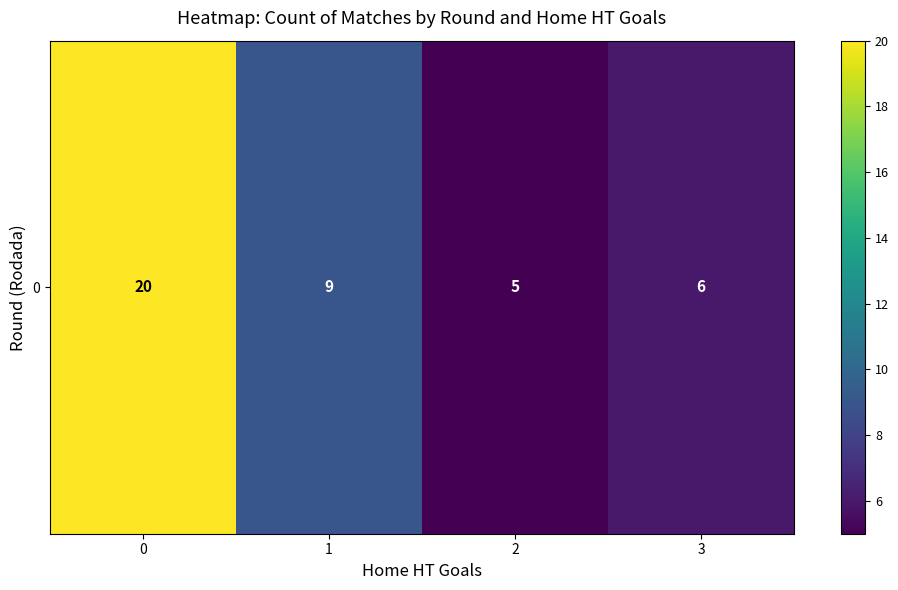

Rank the categories by value from highest to lowest.

0, 1, 3, 2